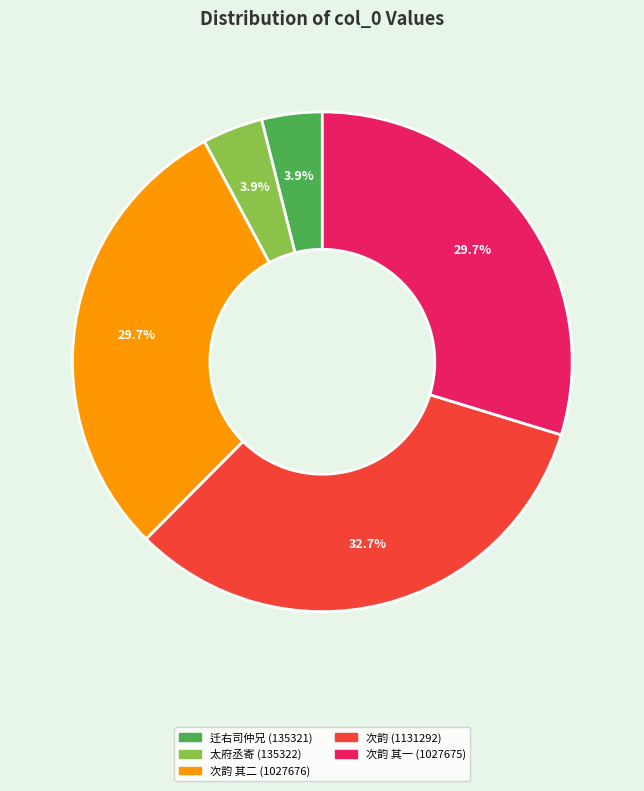

Which category has the biggest portion of the pie?

次韵 (1131292)